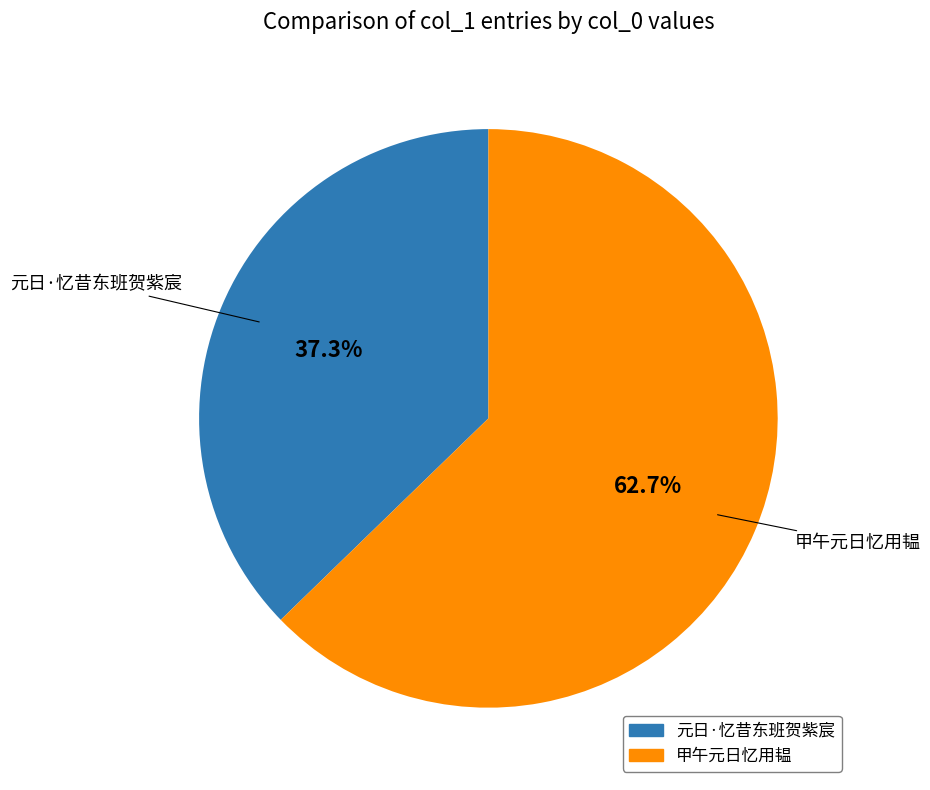

To the nearest percent, what percentage of the pie is 甲午元日忆用韫?

63%